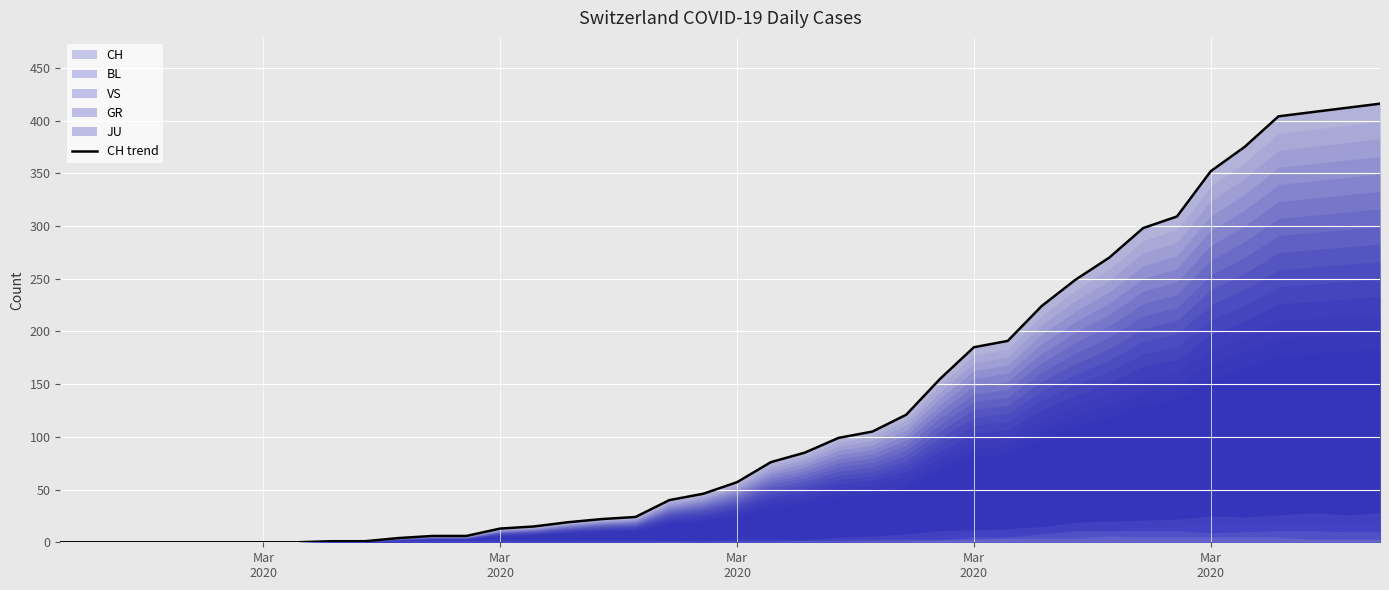

Reading right to left, extract all data points from this chart.

416	412	408	404	375	352	309	298	270	249	224	191	185	155	121	105	99	85	76	57	46	40	24	22	19	15	13	6	6	4	1	1	0	0	0	0	0	0	0	0